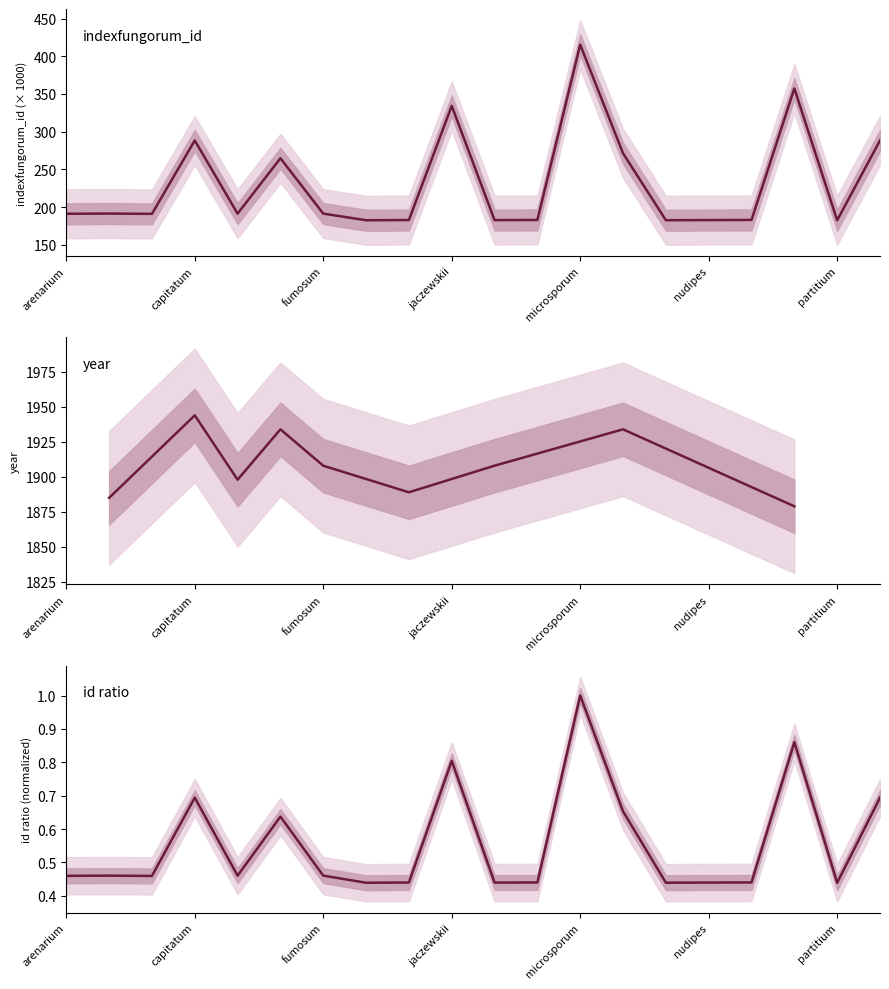

Read the value at capitatum.

288.4